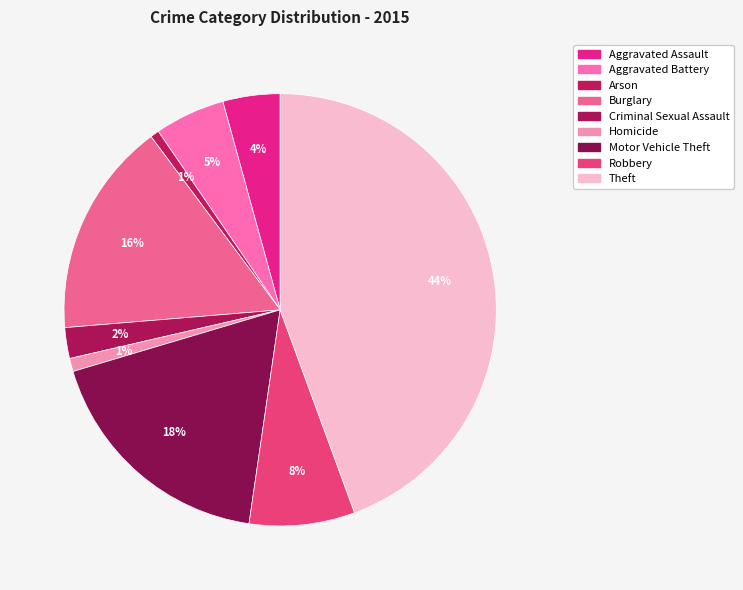

How many segments does this pie chart have?

9